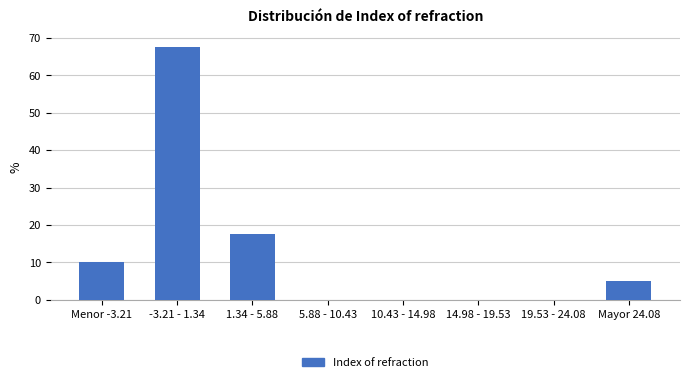

Reading left to right, transcribe all the data shown in this chart.

Menor -3.21=10.0	-3.21 - 1.34=67.5	1.34 - 5.88=17.5	5.88 - 10.43=0.0	10.43 - 14.98=0.0	14.98 - 19.53=0.0	19.53 - 24.08=0.0	Mayor 24.08=5.0